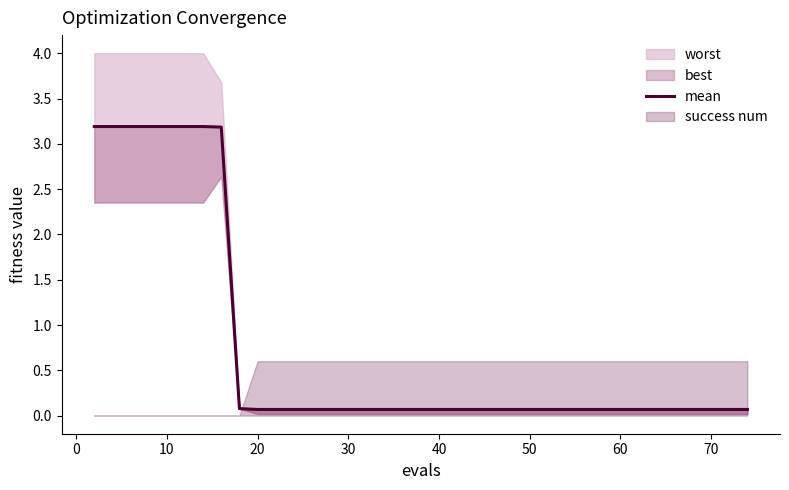

What is the difference between the maximum and minimum values?

3.1